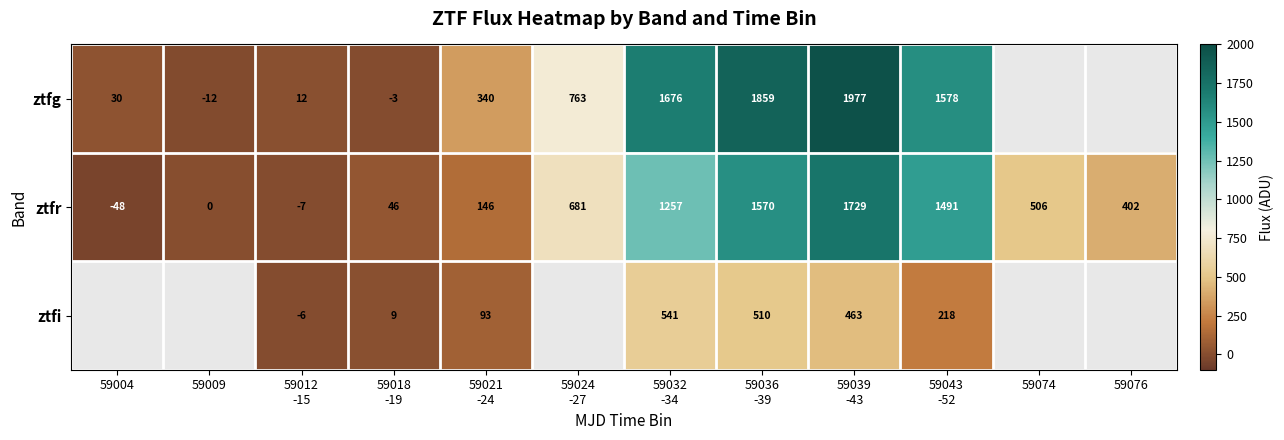

How many positive values does the ztfg series have?

8